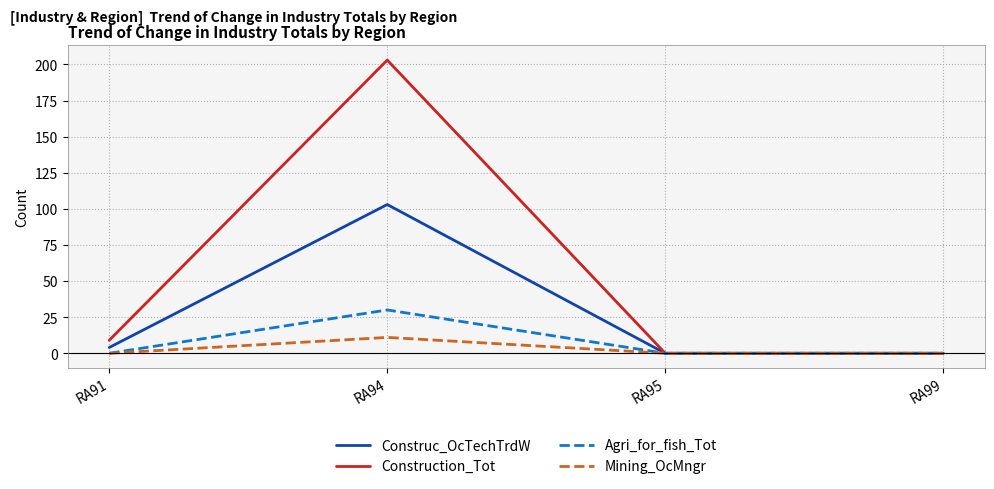

Does the chart display data point markers on the line(s)?

No